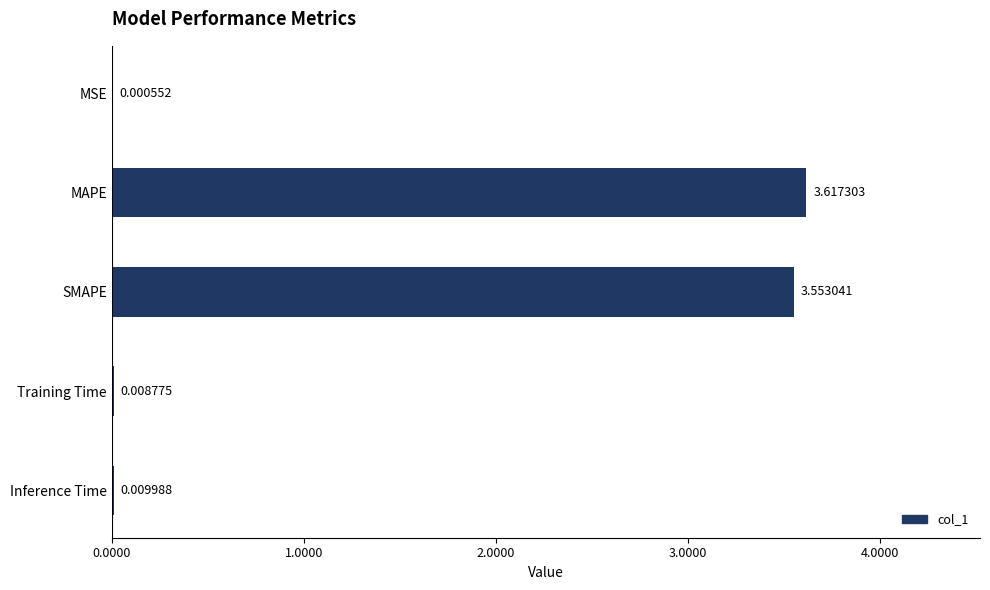

What is the change in value from MSE to SMAPE?

+3.6